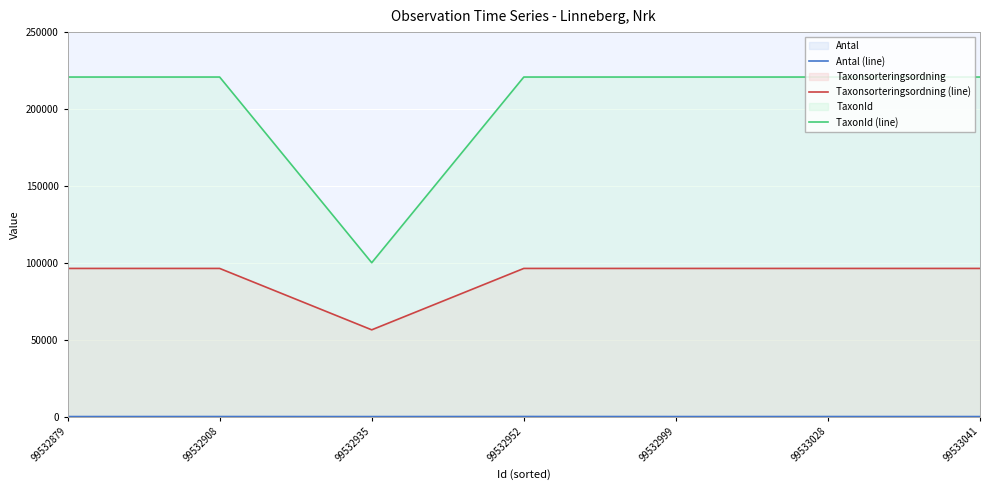

Read the Taxonsorteringsordning (line) value at 99533028, to the nearest 50.

96350